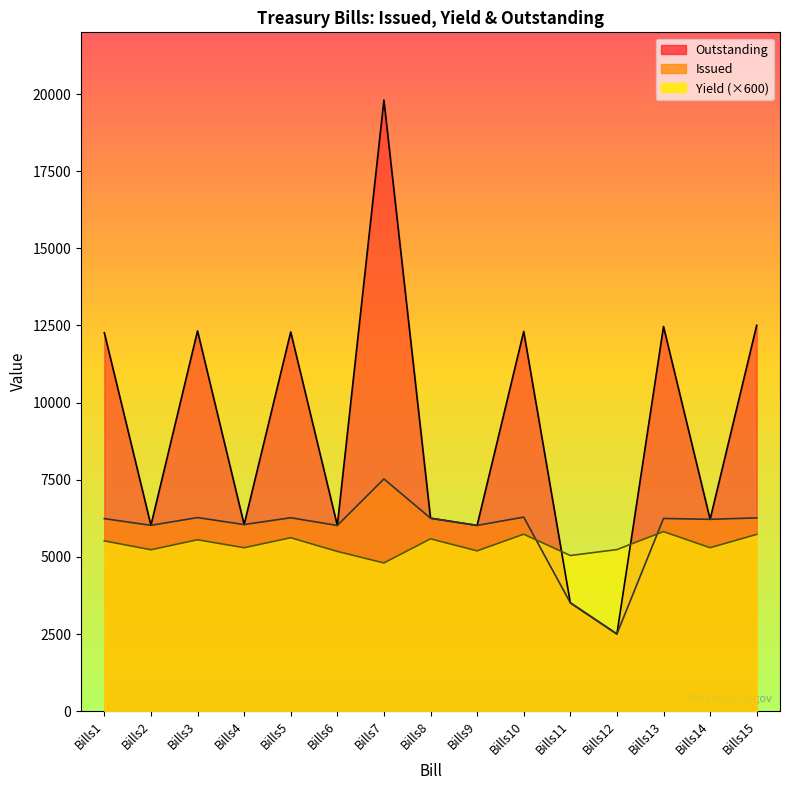

How many lines are shown in the chart?

3